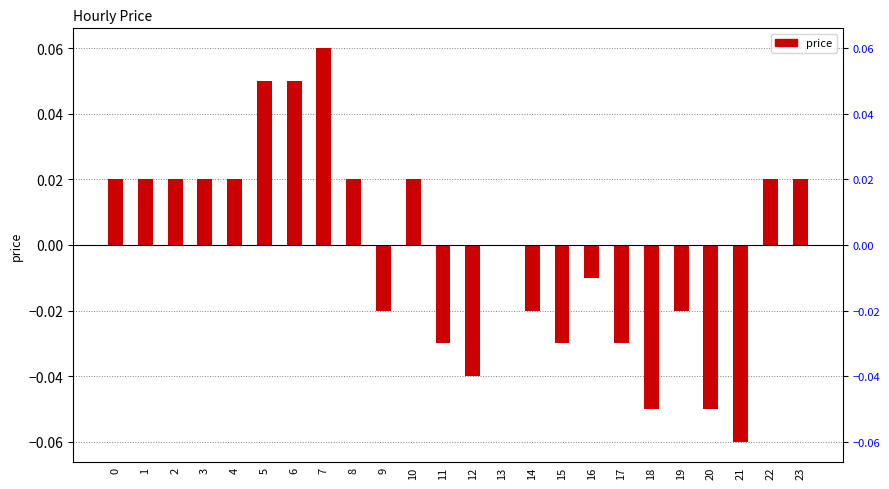

Count the number of categories in the chart.

24